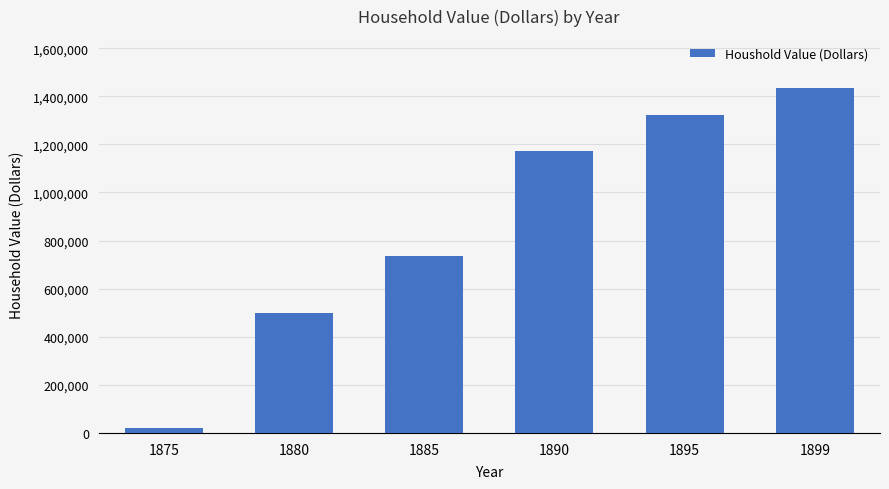

What is the approximate value at 1895, to the nearest 10?

1322690